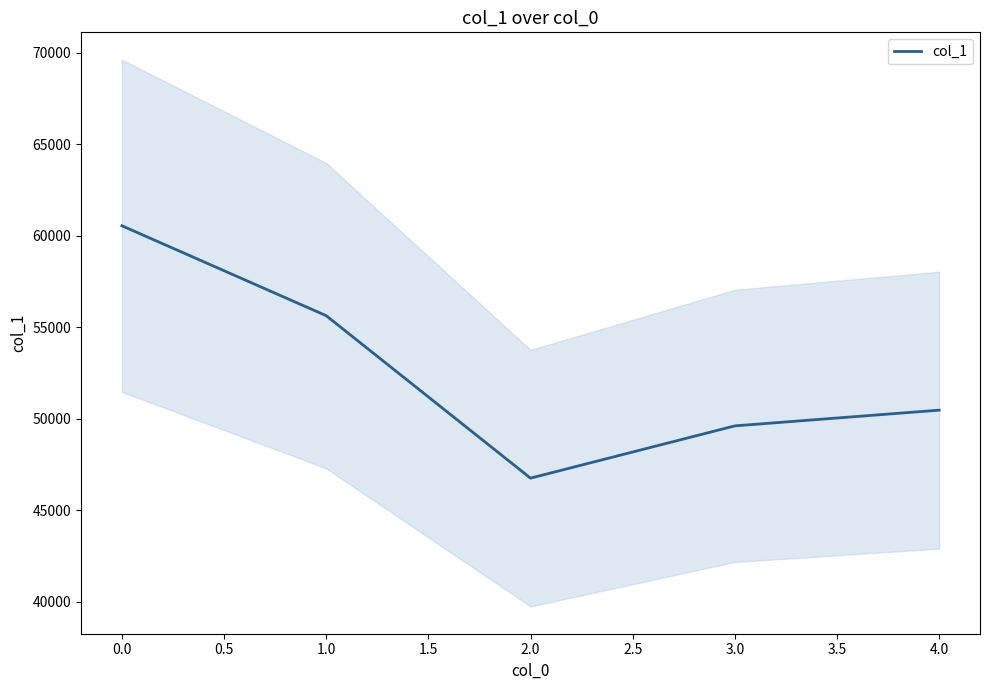

What is the change in value from 0.5 to 1.5?

+3718